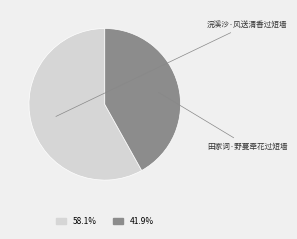

Does any single category account for the majority?

Yes